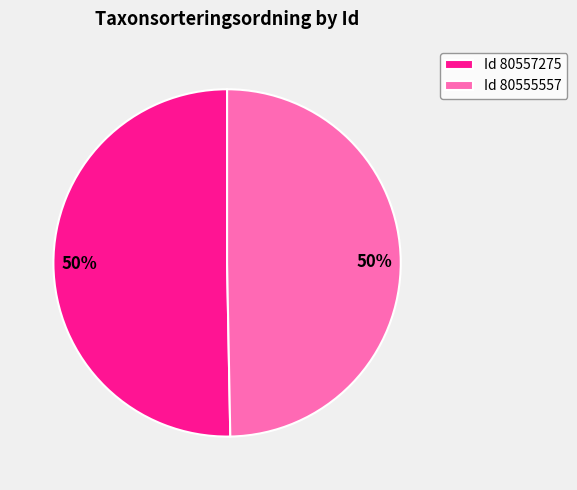

To the nearest percent, what is the average slice percentage?

50%